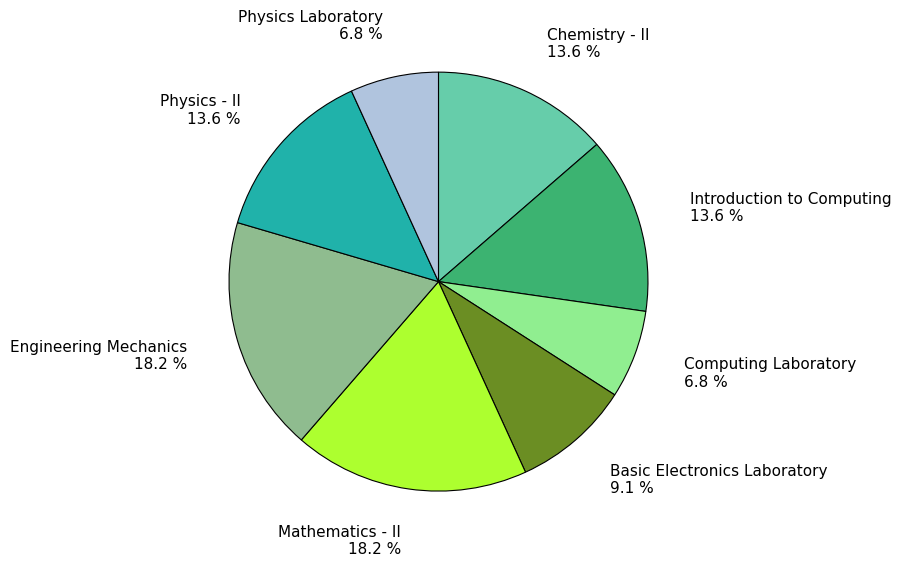

How many segments does this pie chart have?

8